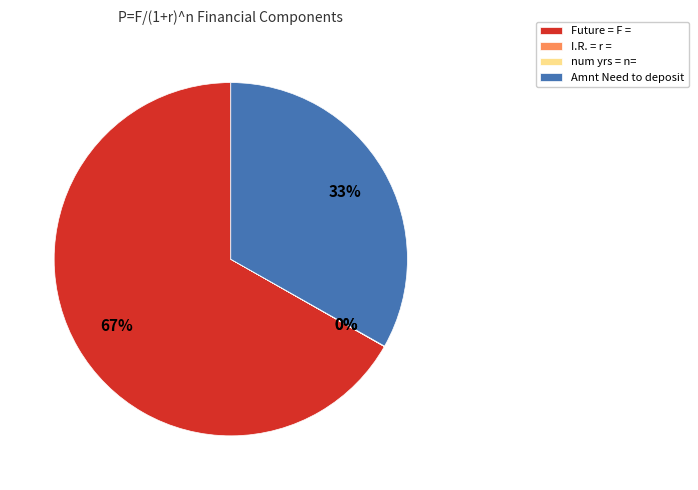

Is it true that Amnt Need to deposit is 33% of the pie?

True